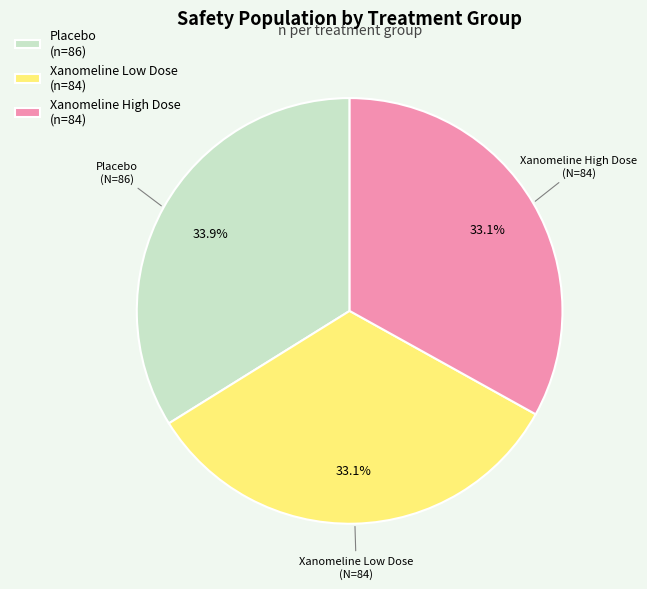

Does any single category account for the majority?

No